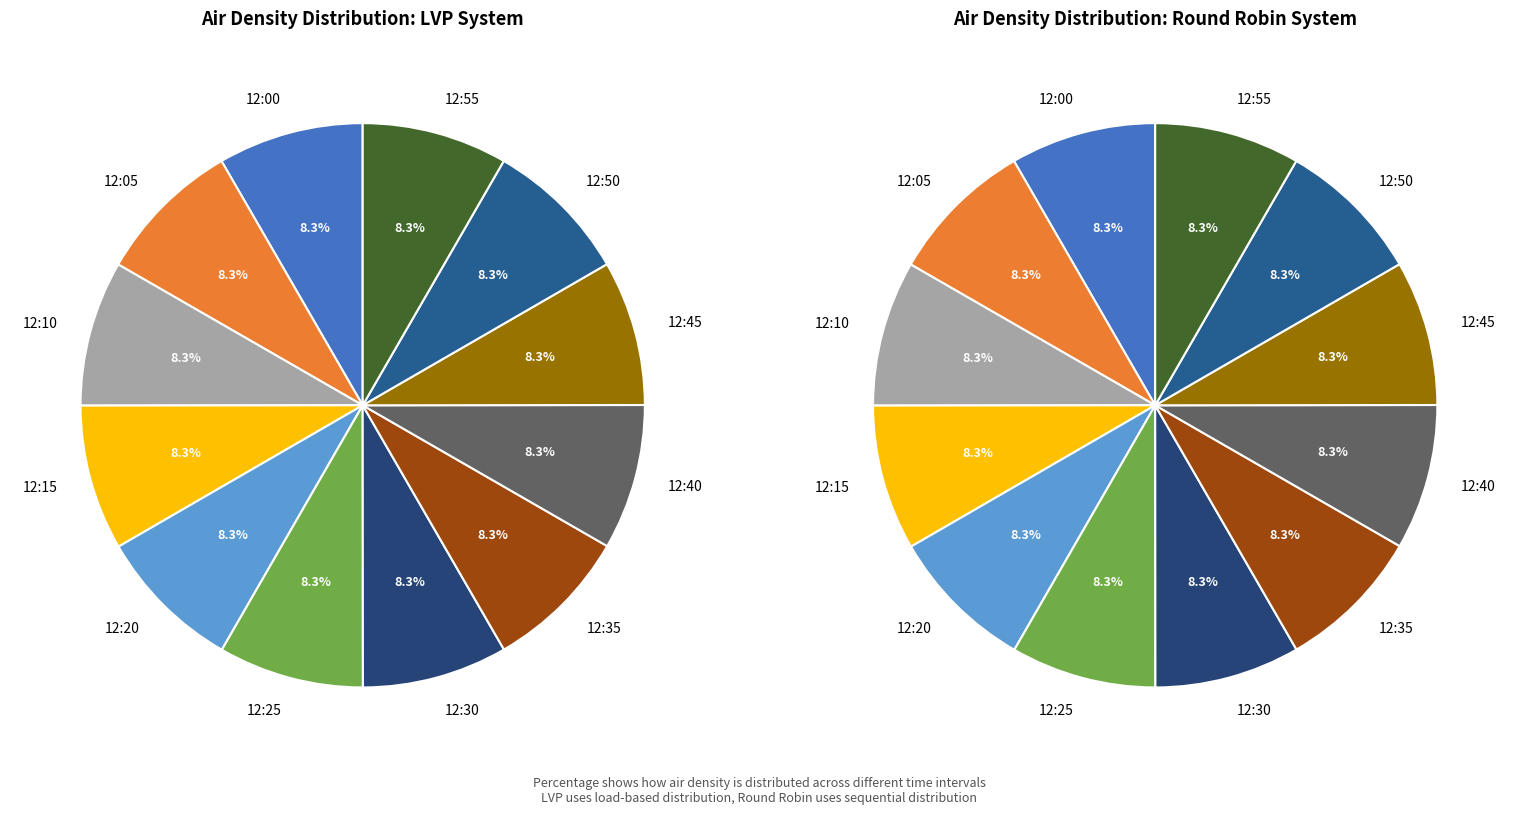

Does any single category account for the majority?

No